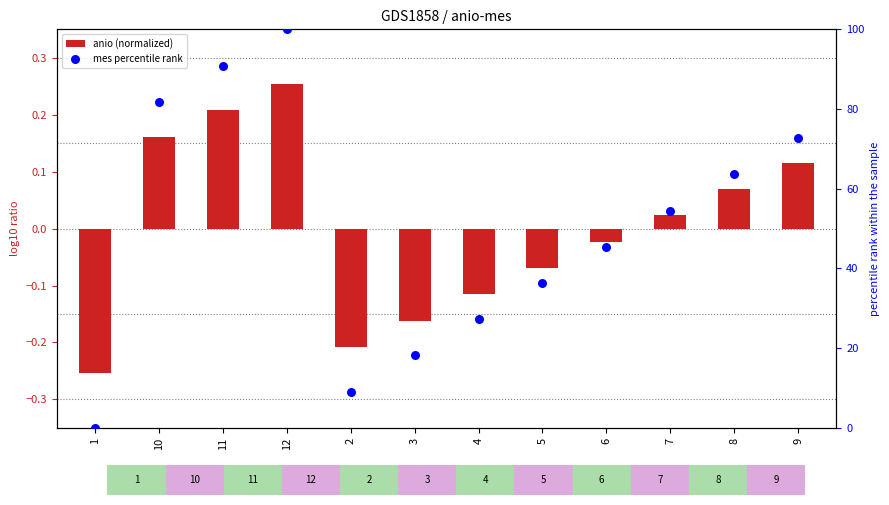

At how many categories does at least one series exceed 68?

4